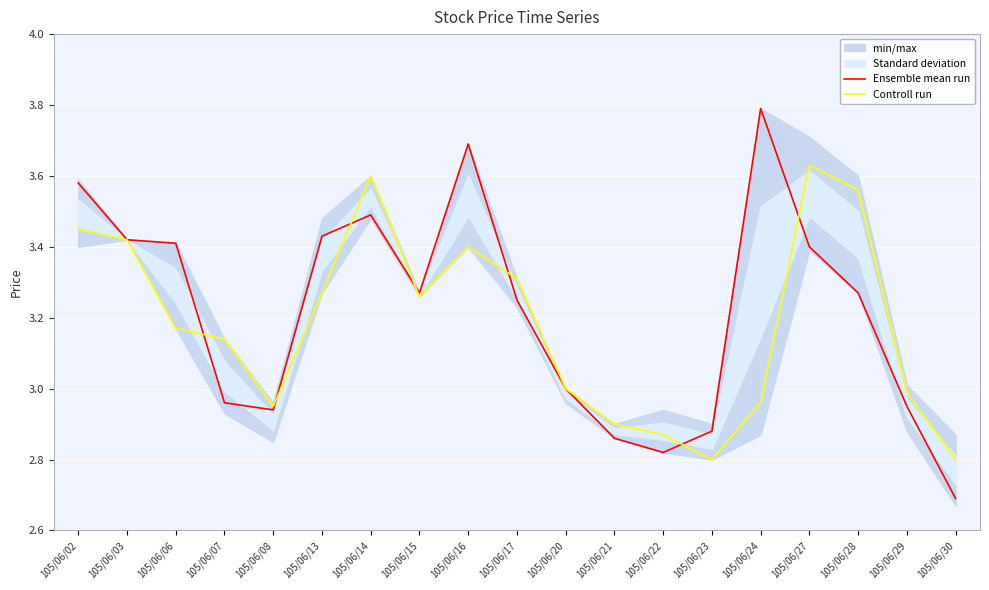

List the labels in order of Ensemble mean run value, largest first.

105/06/24, 105/06/16, 105/06/02, 105/06/14, 105/06/13, 105/06/03, 105/06/06, 105/06/27, 105/06/15, 105/06/28, 105/06/17, 105/06/20, 105/06/07, 105/06/29, 105/06/08, 105/06/23, 105/06/21, 105/06/22, 105/06/30